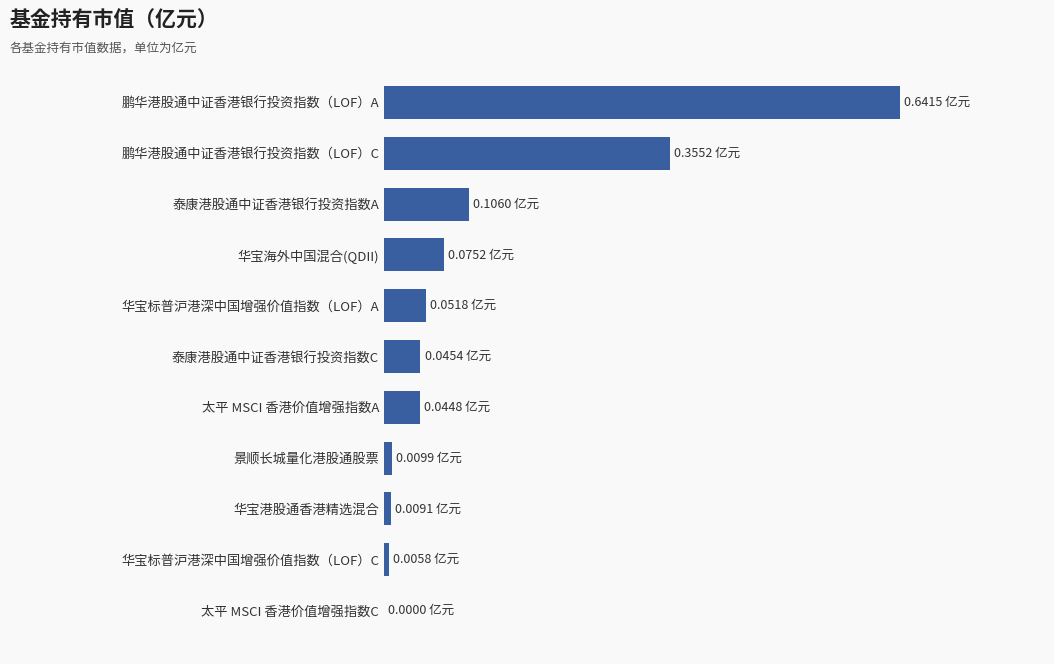

Are the bars horizontal?

Yes